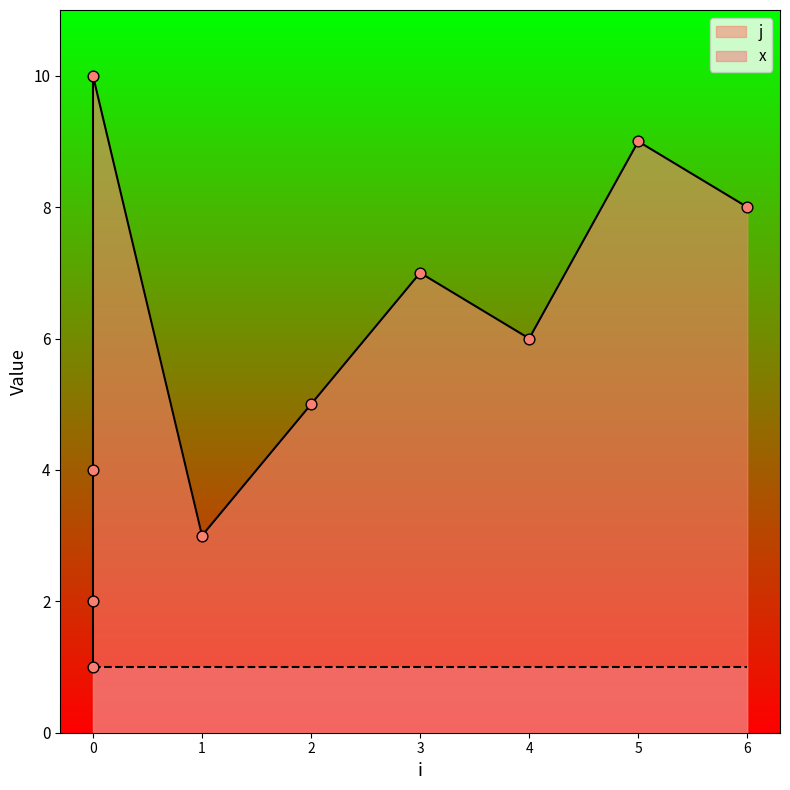

What is the change in value from 0 to 5?

+8